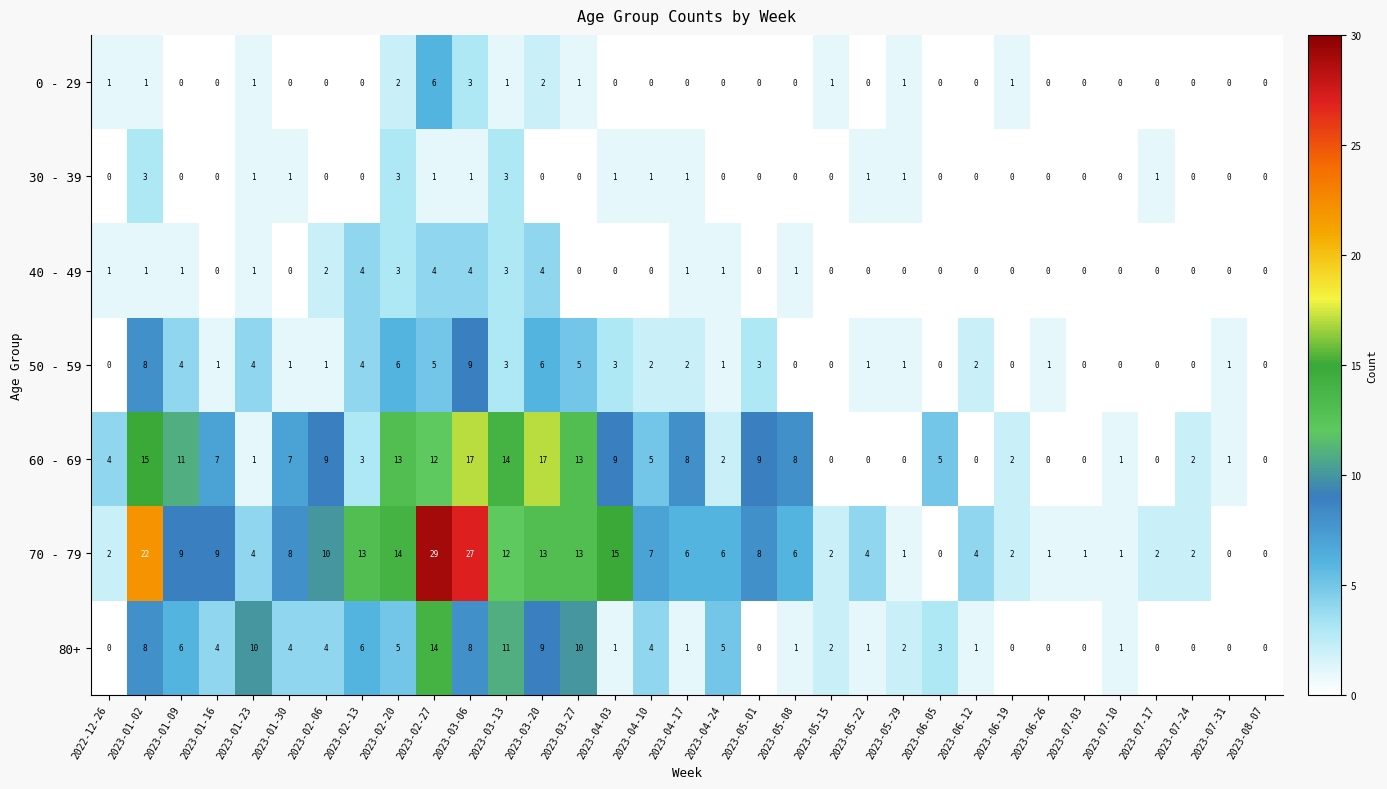

Between 2023-02-27 and 2023-06-19, which series saw the biggest shift?

70 - 79